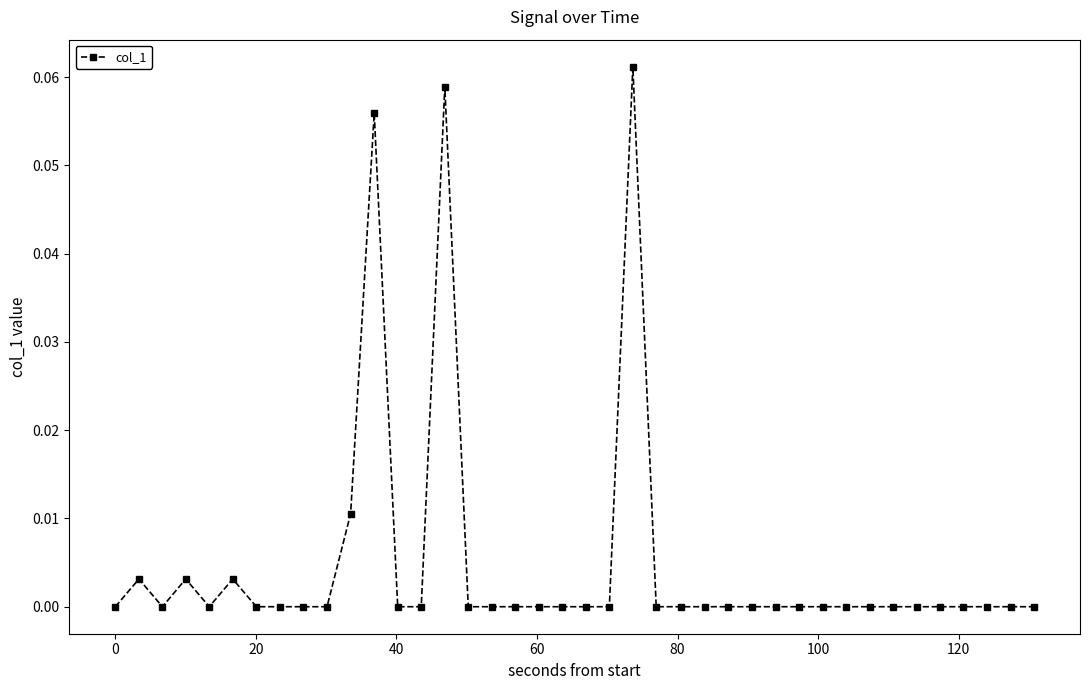

True or false: the data has more than 1 interior local peaks.

True